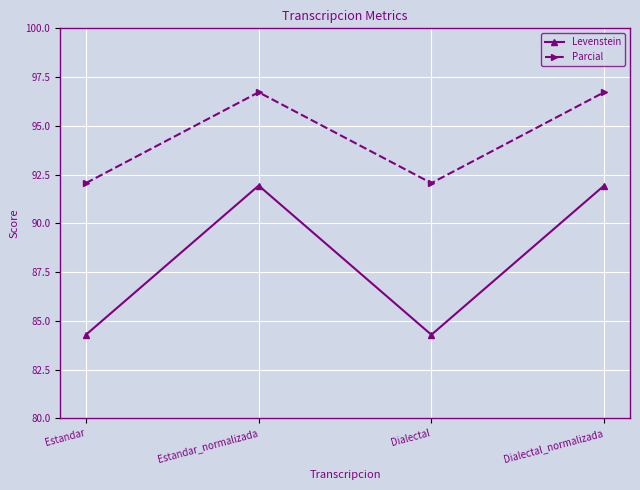

Reading left to right, transcribe all the data shown in this chart.

Levenstein: 84.3	91.9	84.3	91.9
Parcial: 92.1	96.7	92.1	96.7